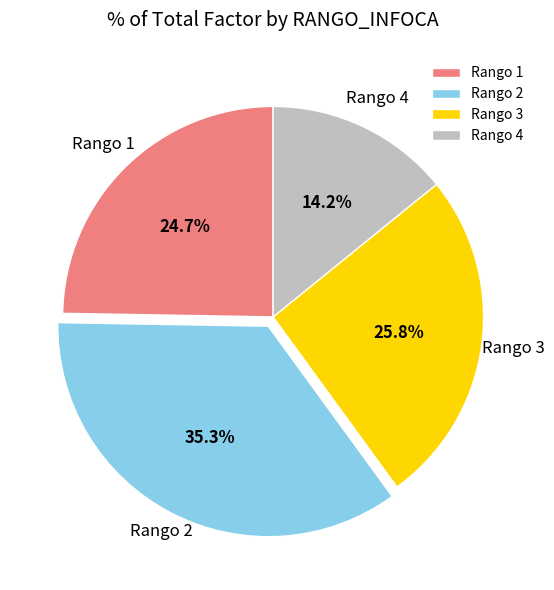

To the nearest percent, what is the average slice percentage?

25%